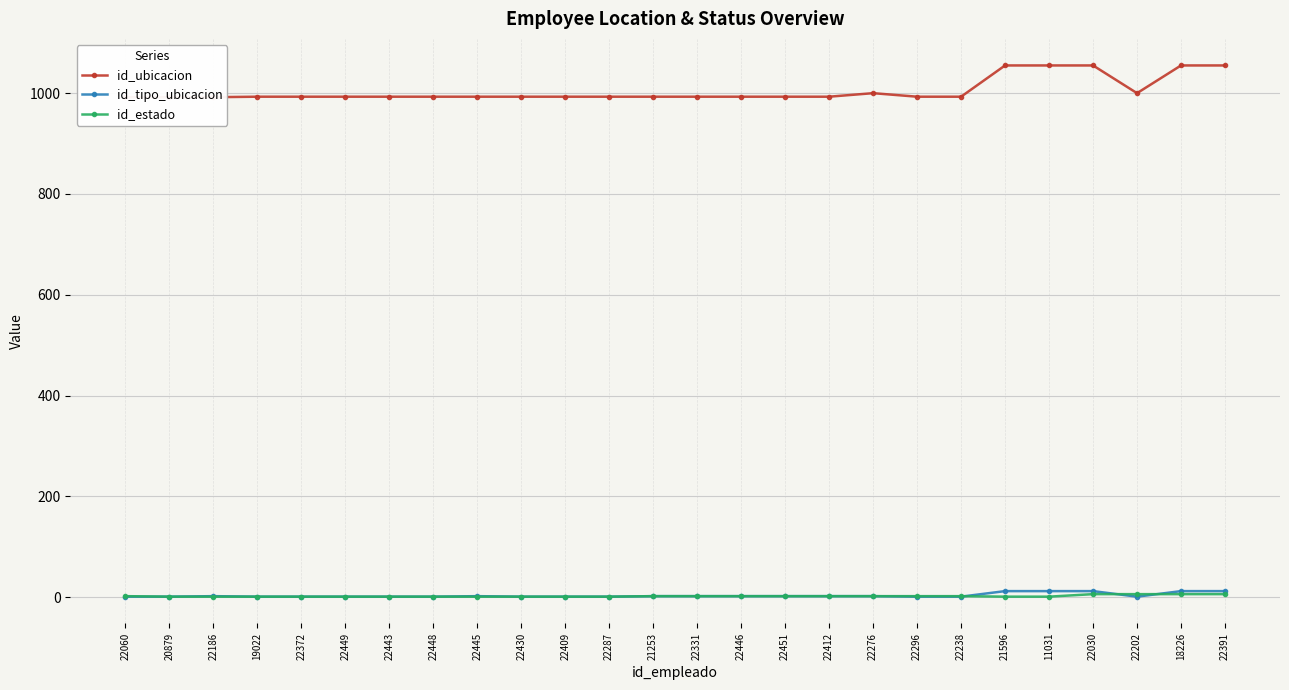

What is the difference between the highest and lowest values at 22391?

1049